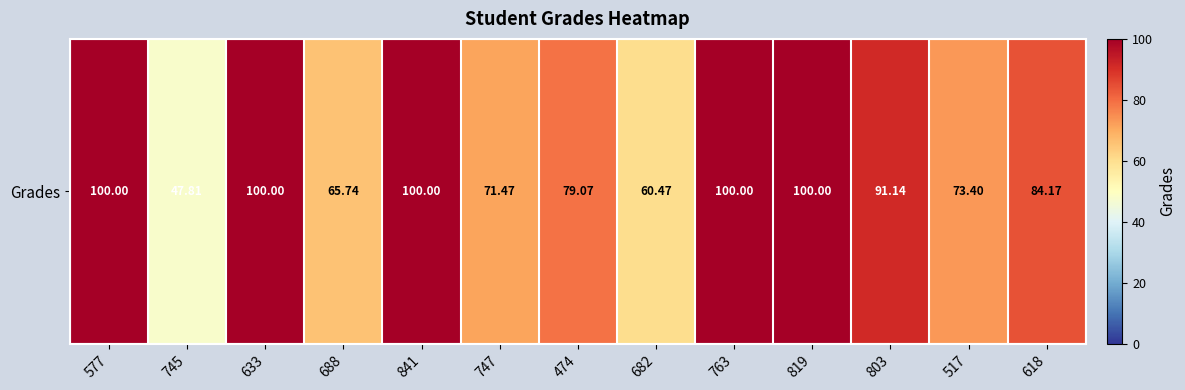

Where is the data nearest to the value 73?

517